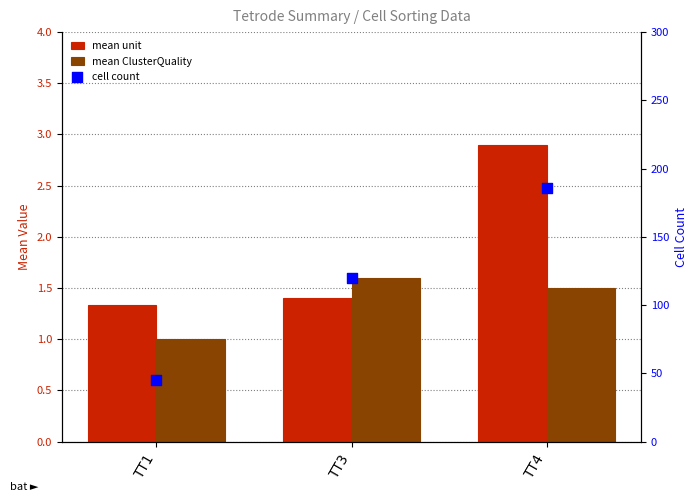

At which category is the sum across all series the highest?

TT4